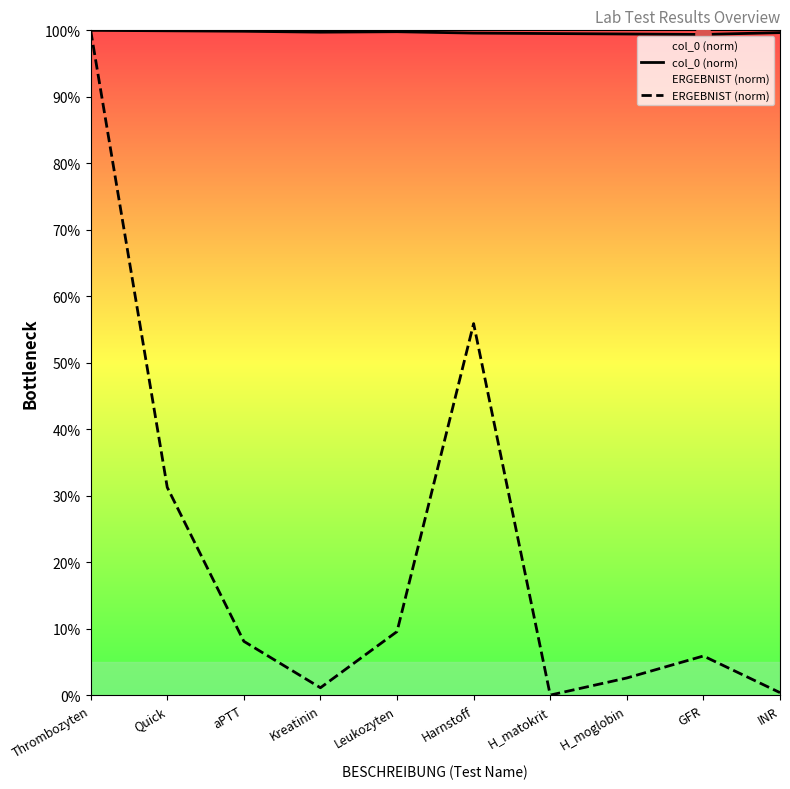

Is the value of col_0 (norm) at Harnstoff greater than the value of ERGEBNIST (norm) at Harnstoff?

Yes